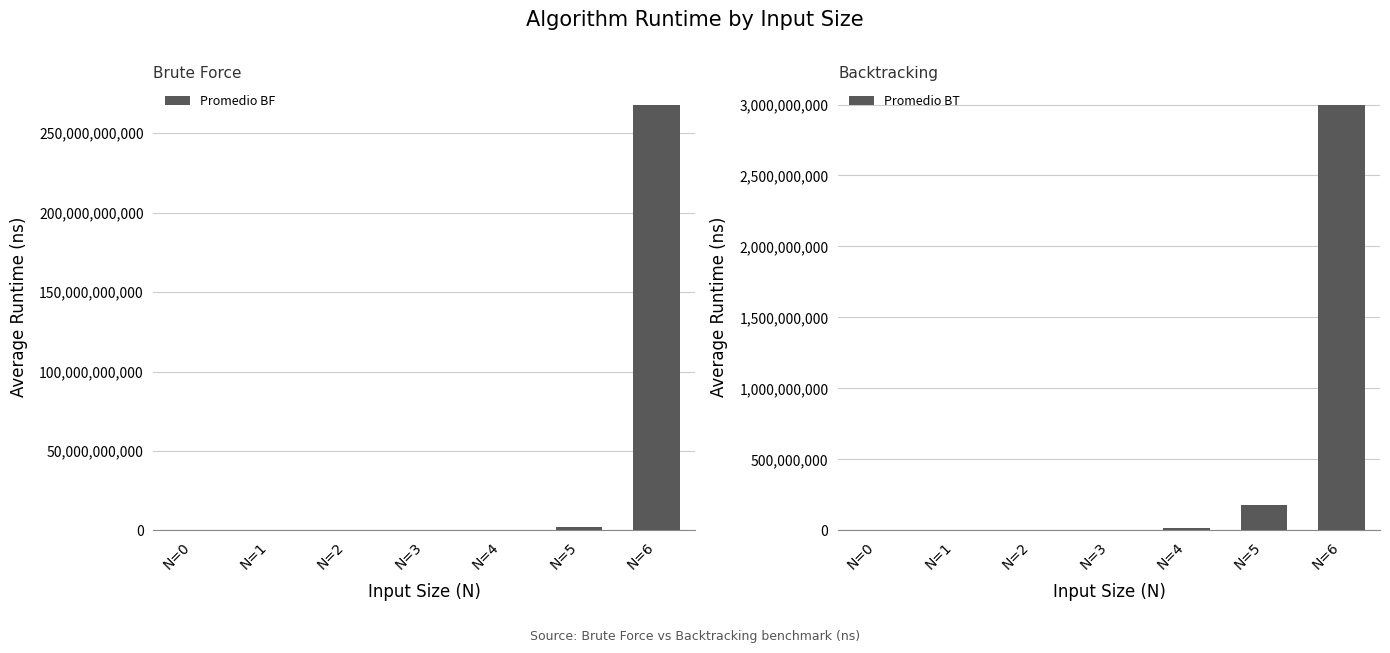

Which series has the largest total across all categories?

Promedio BF